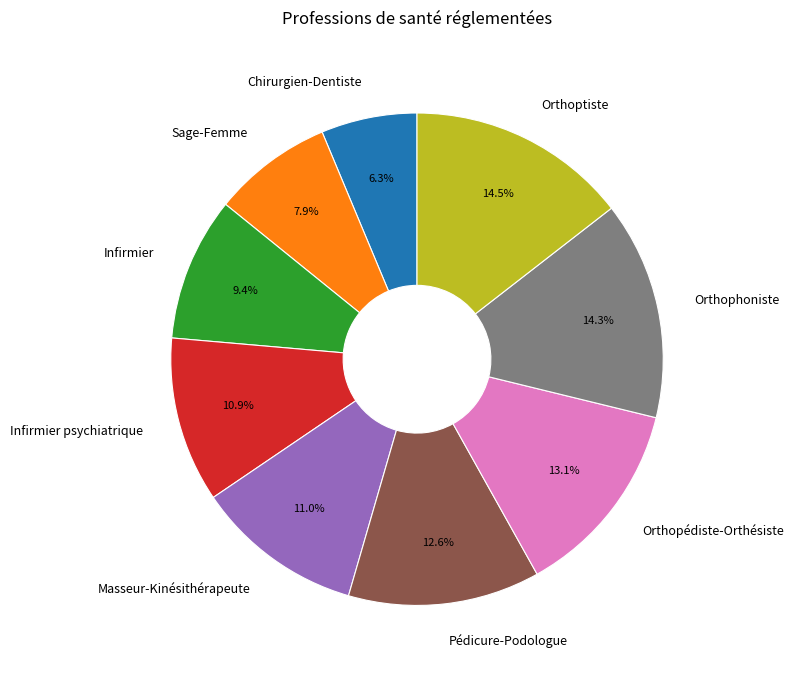

What percentage is NOT represented by Pédicure-Podologue?

87.4%